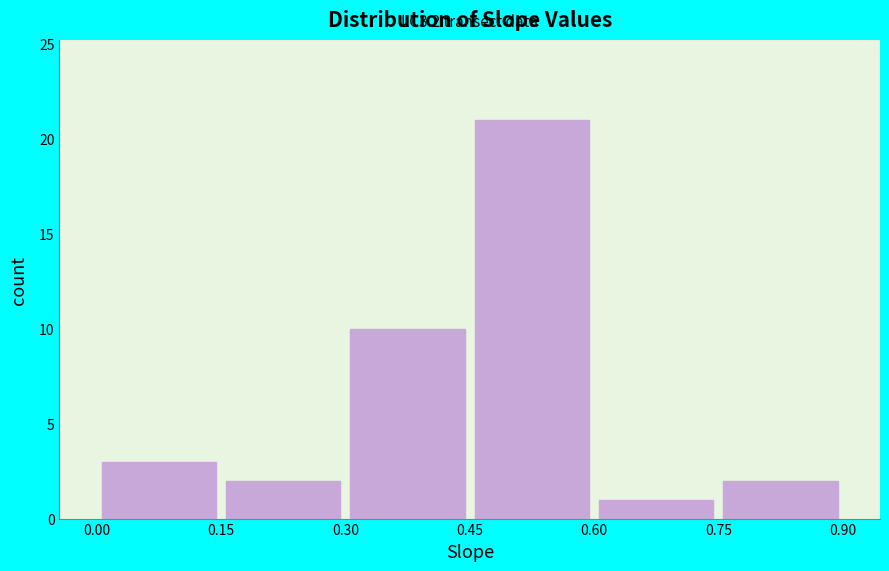

Which range on the x-axis has the tallest bar?

0.45 to 0.60